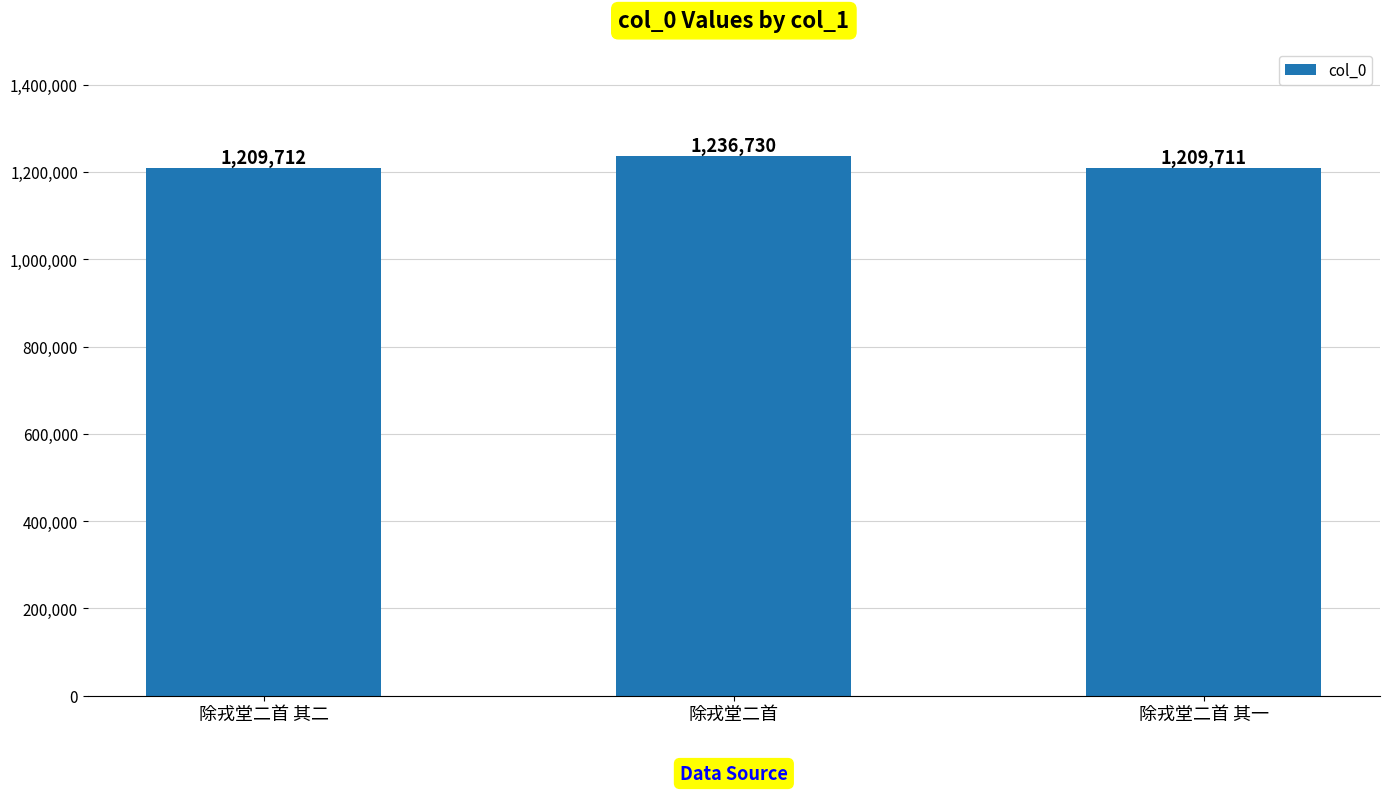

Is it true that the value at 除戎堂二首 其一 is 722498?

False